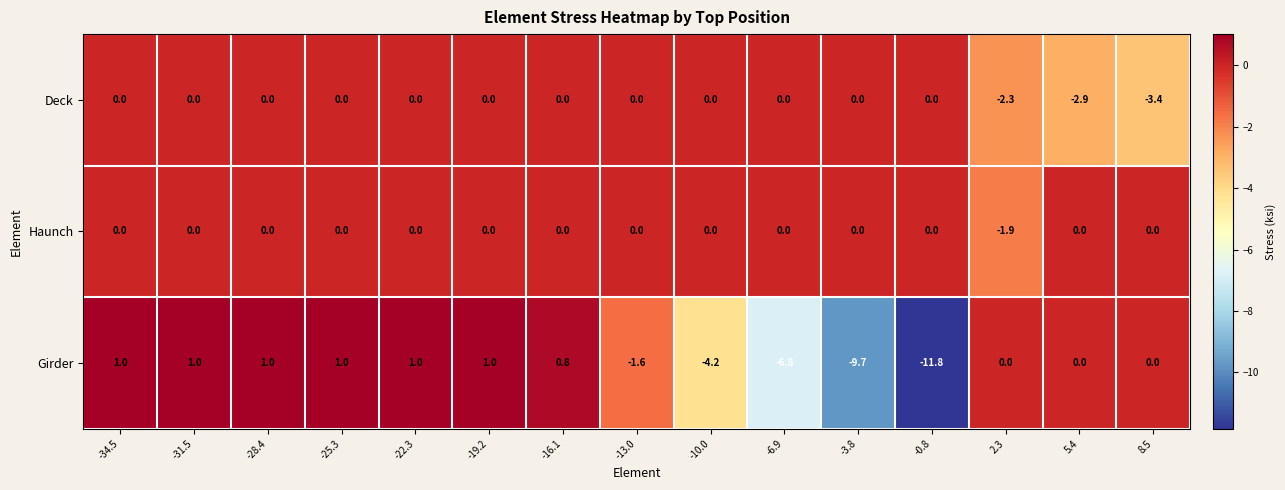

What is the sum of the Girder values at -0.8 and -3.8?

-21.5